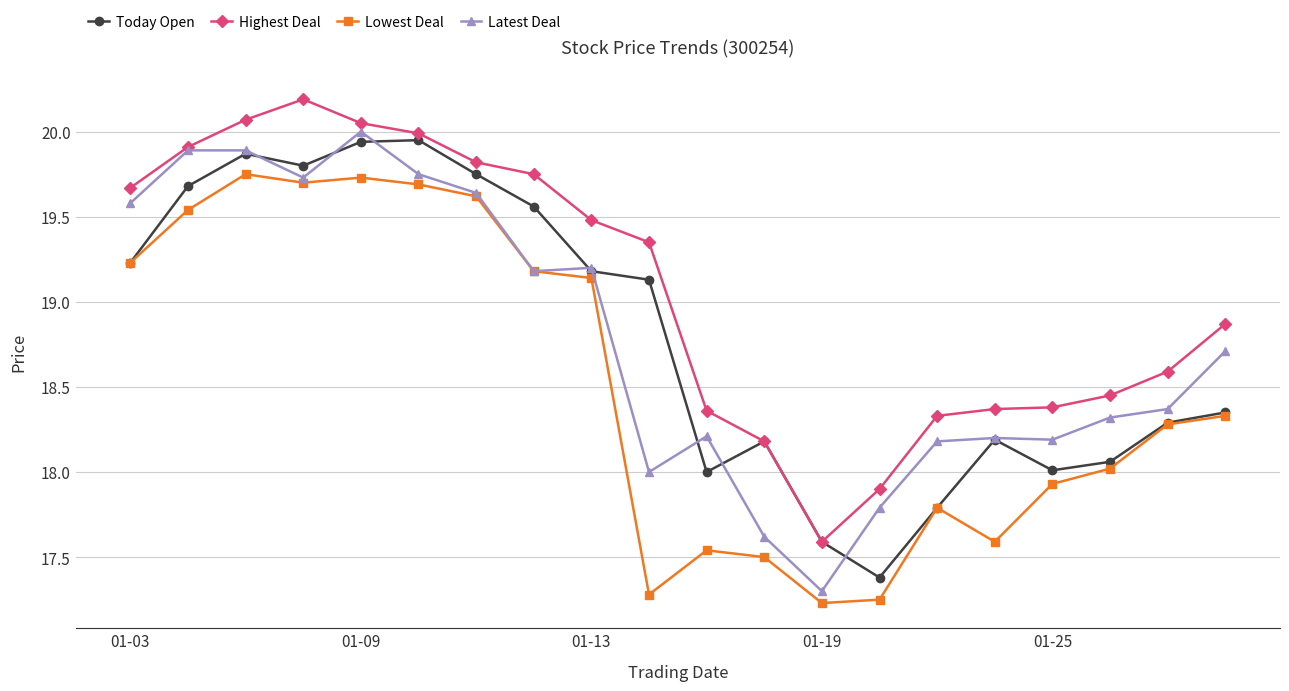

At how many categories does at least one series exceed 17?

20